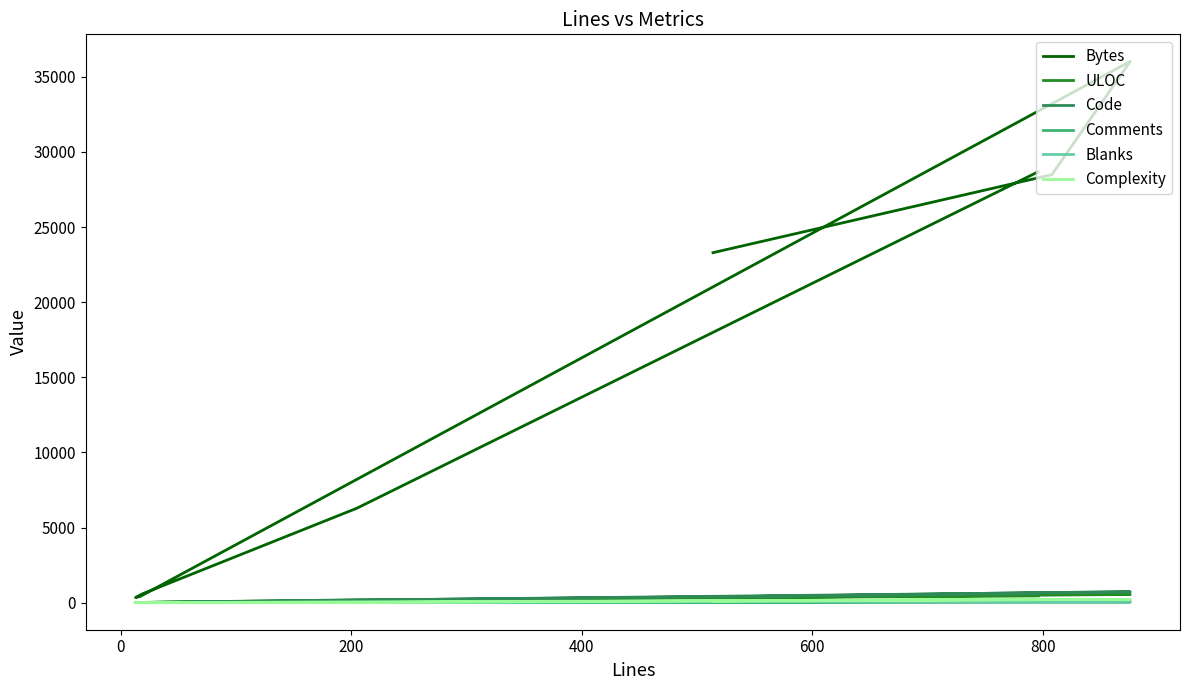

Which series has the widest spread of values?

Bytes